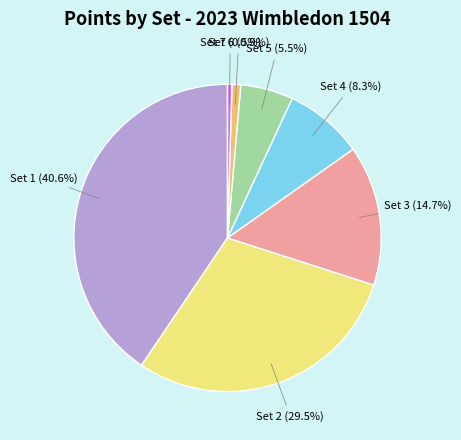

Is there a majority slice in this chart?

No